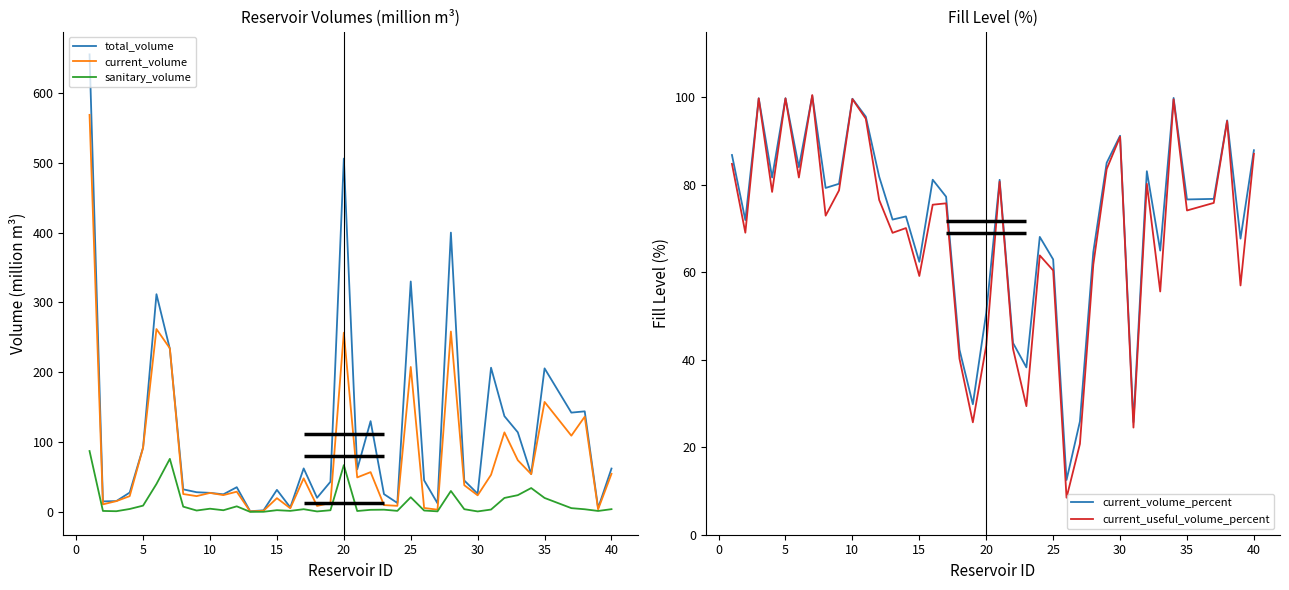

What is the minimum value for current_volume_percent?

12.5